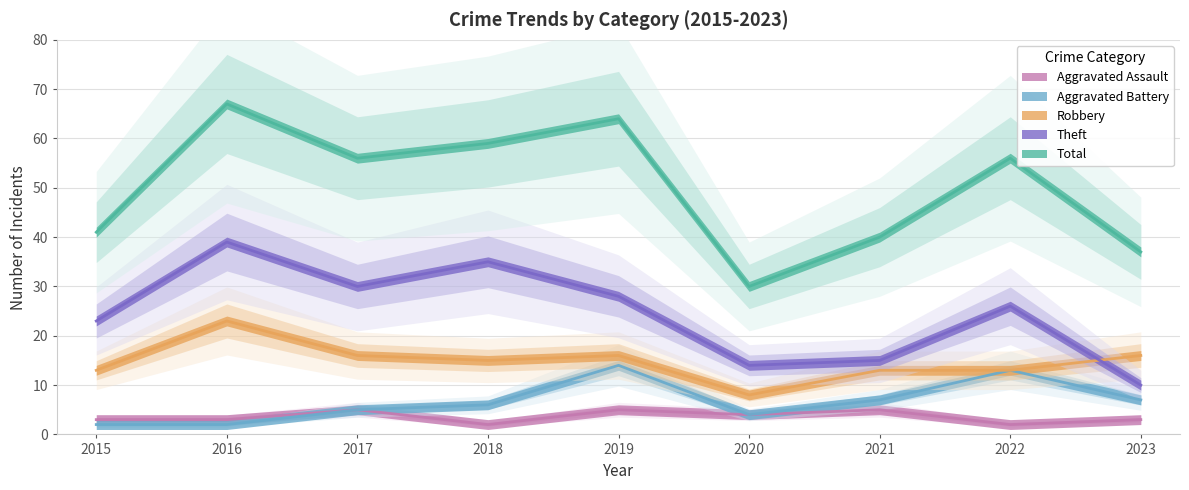

At 2019, list the series in order from smallest to largest.

Aggravated Assault, Aggravated Battery, Robbery, Theft, Total